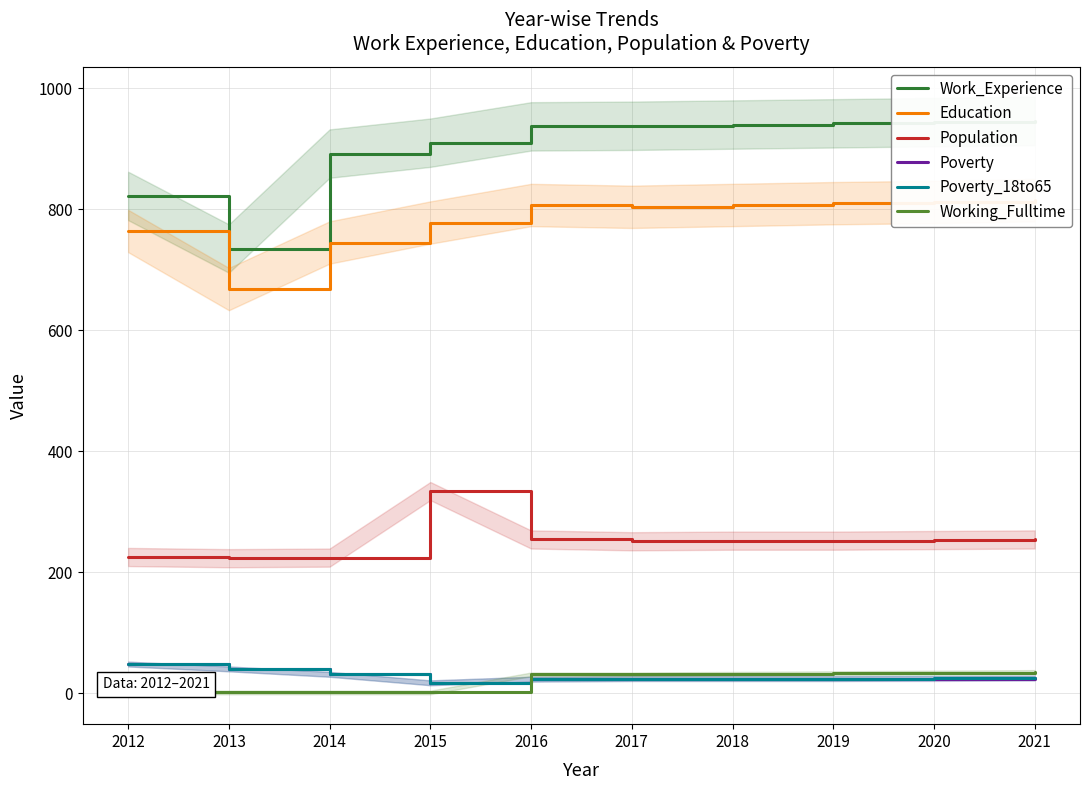

At which label does Work_Experience first exceed 938?

2017